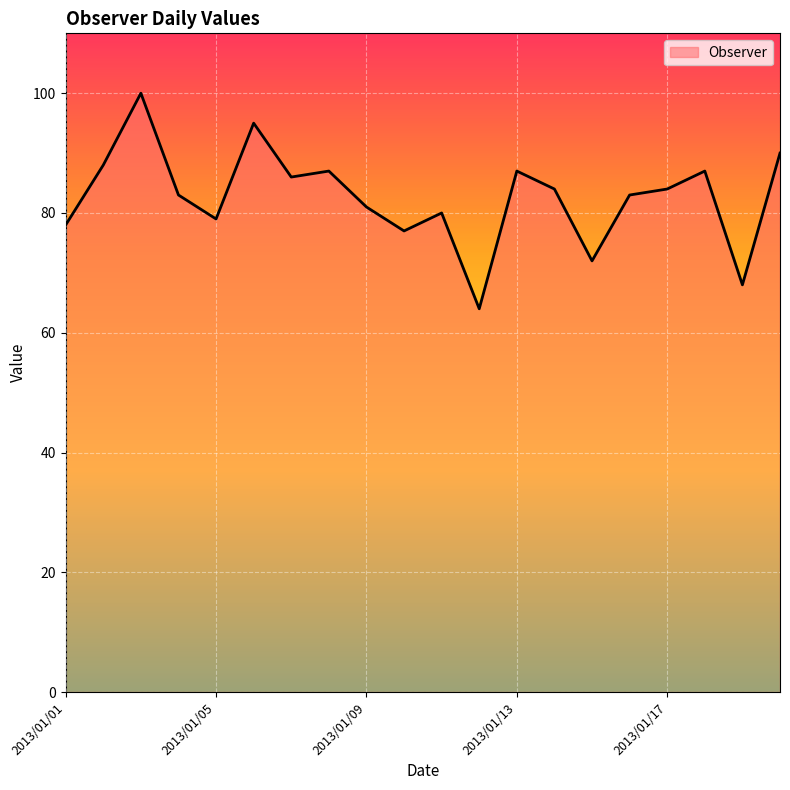

What is the greatest value displayed?

100